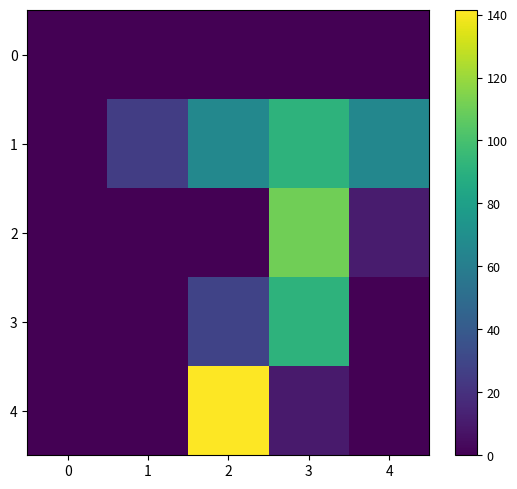

Which series has the largest range (max minus min)?

4